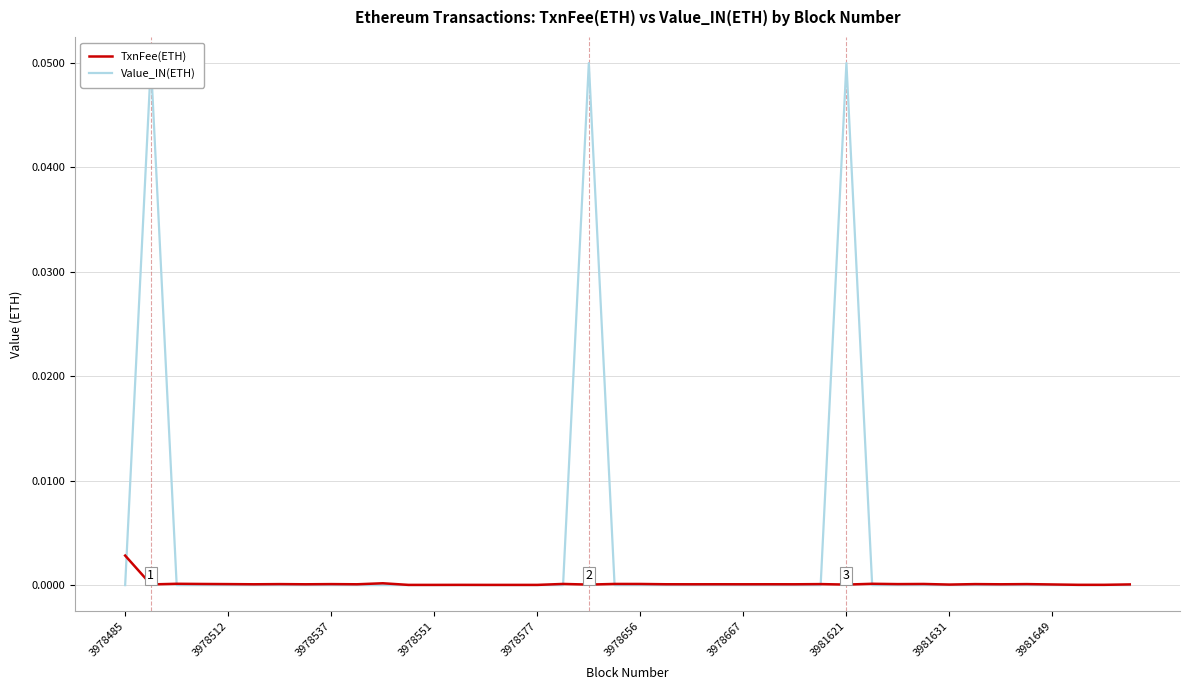

True or false: TxnFee(ETH) has a value of 0.0 at 35.

True